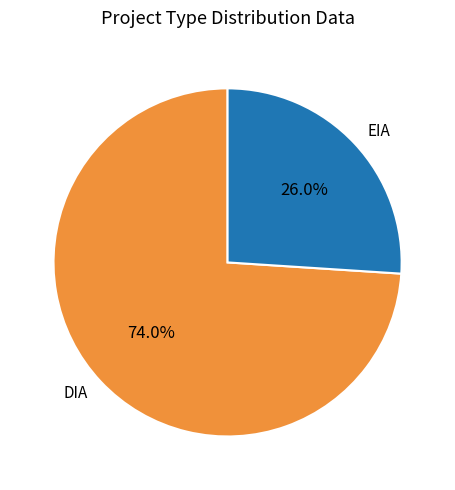

Is there any slice that represents more than half of the pie?

Yes